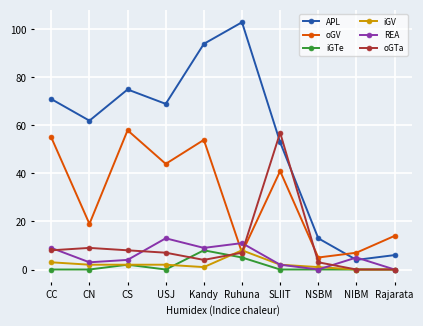

How many data points in REA are less than 5?

5